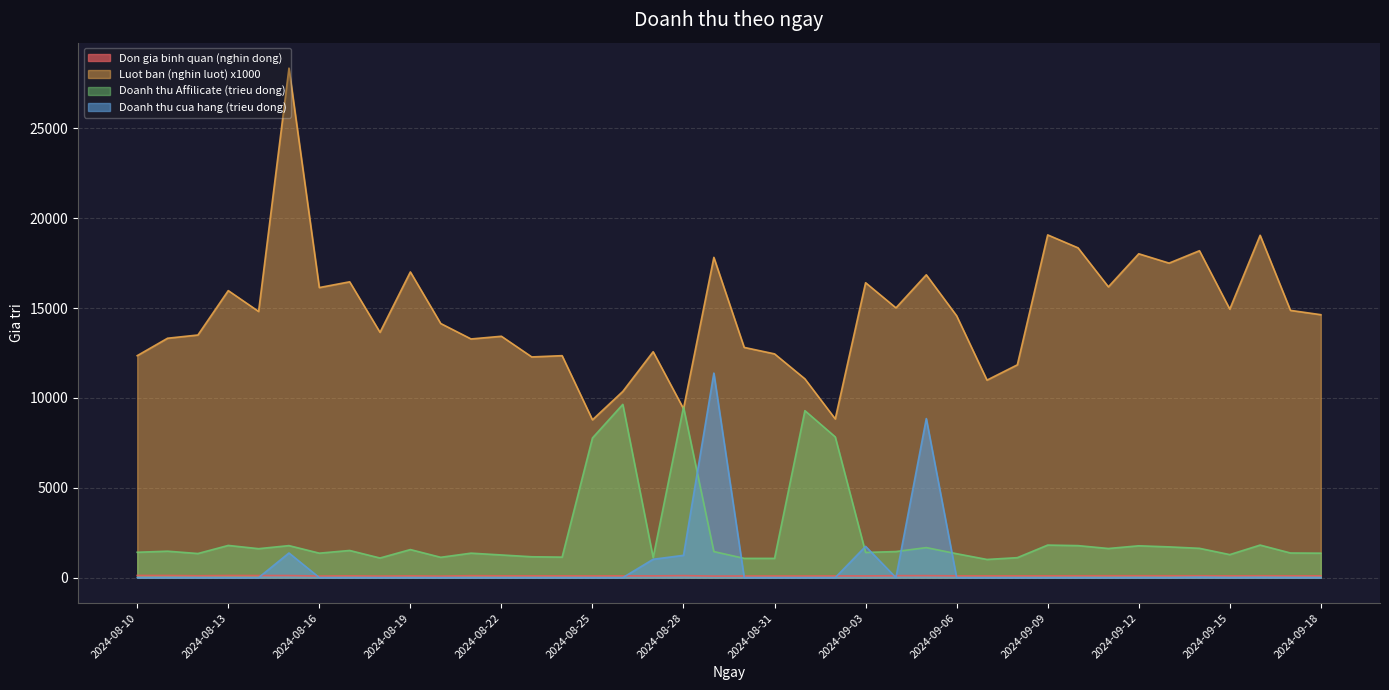

True or false: Doanh thu cua hang and Luot ban cross at least once.

False